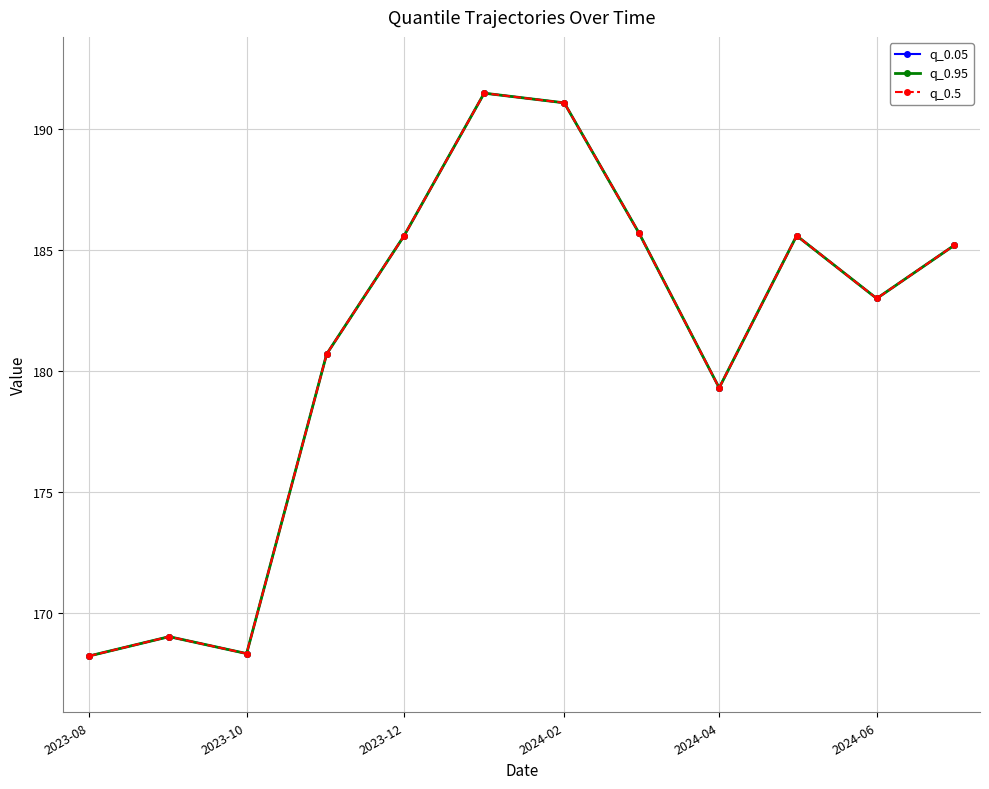

True or false: q_0.95 and q_0.05 intersect in this chart.

False